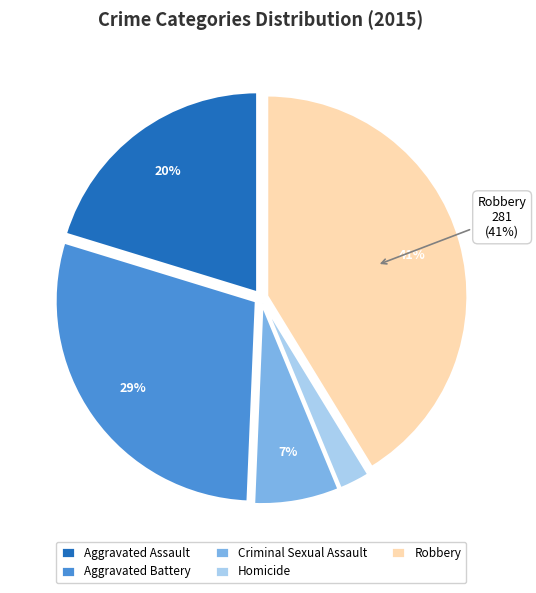

Which slice is the largest?

Robbery